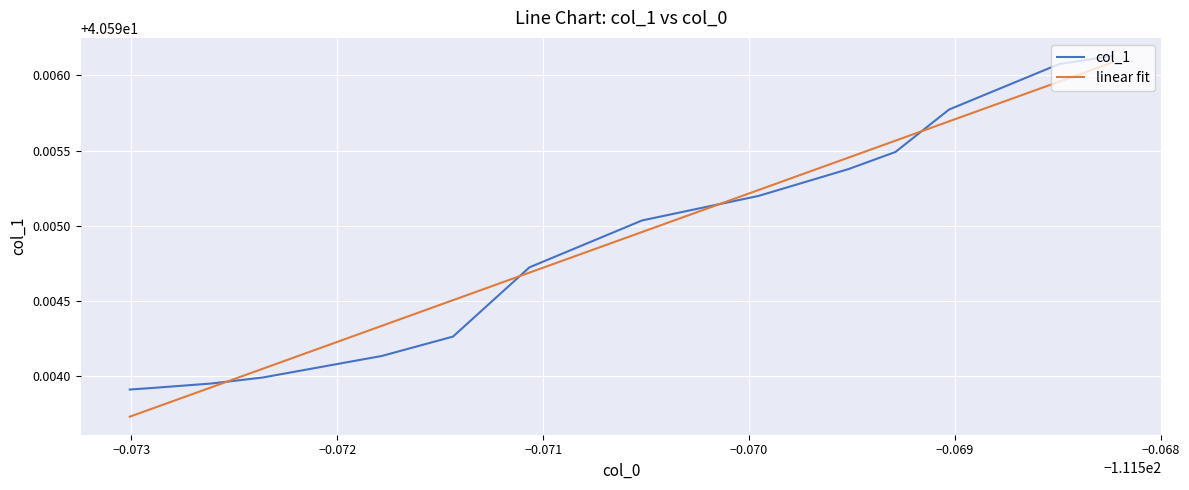

Is the value of linear fit at 11 greater than the value of col_1 at −0.071?

No